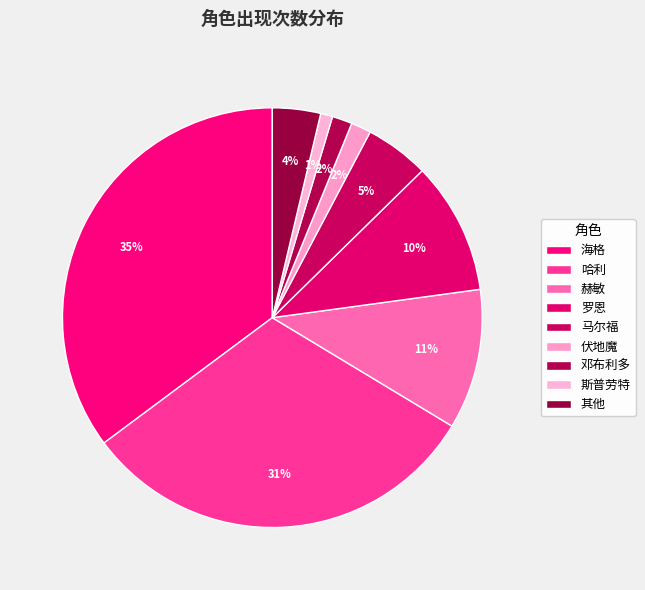

Combined, do 马尔福 and 赫敏 account for over 50%?

No